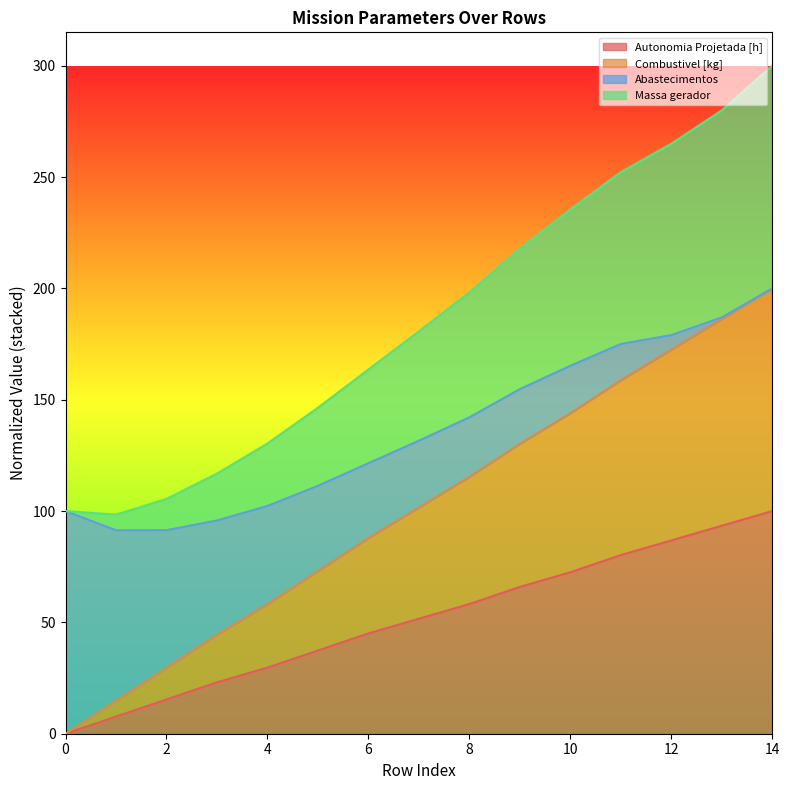

Count the number of categories in the chart.

15